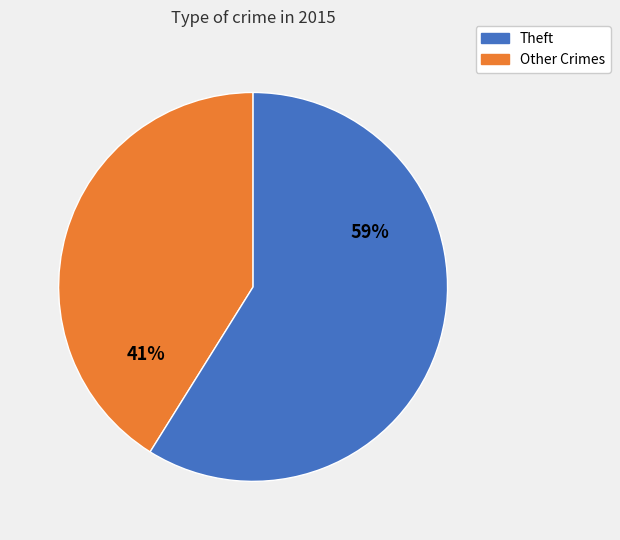

To the nearest percent, what is the difference between the largest and smallest slice percentages?

18%